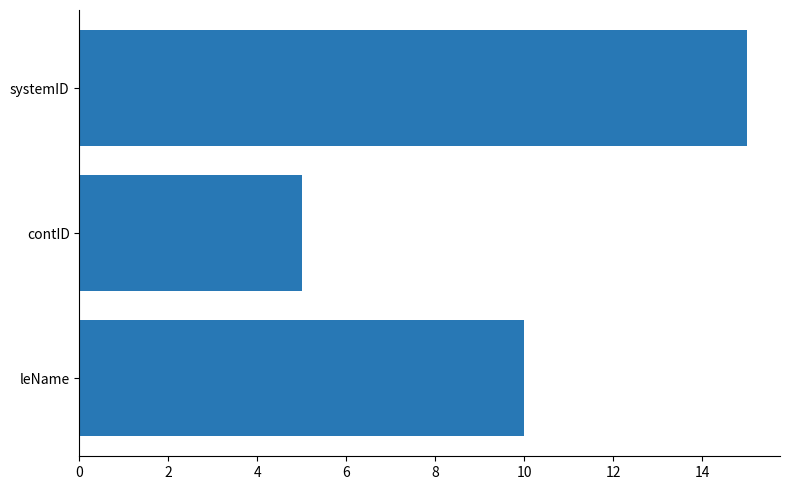

Reading bottom to top, extract all data points from this chart.

leName=10	contID=5	systemID=15